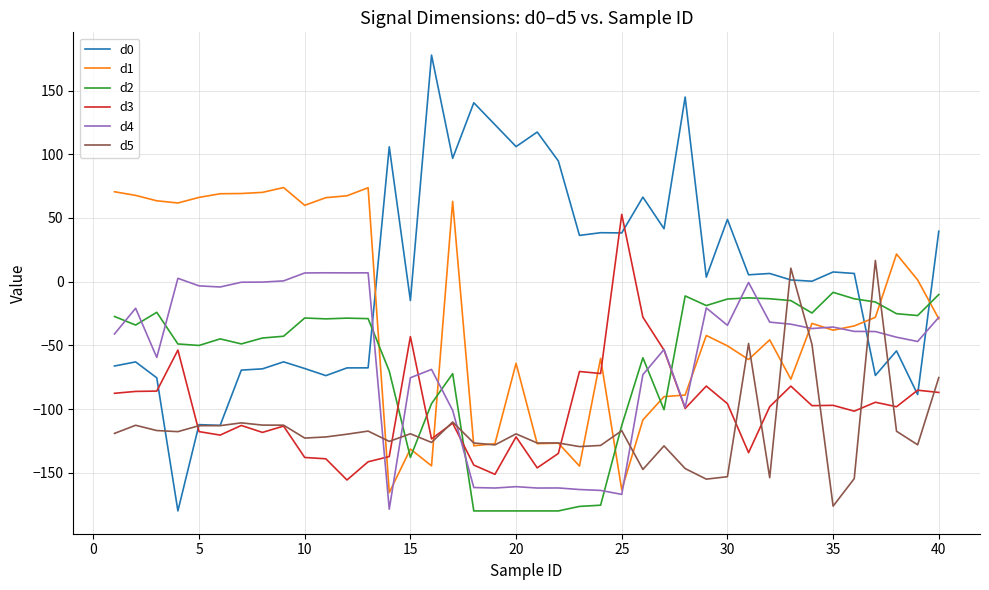

Which series has the largest total across all categories?

d0